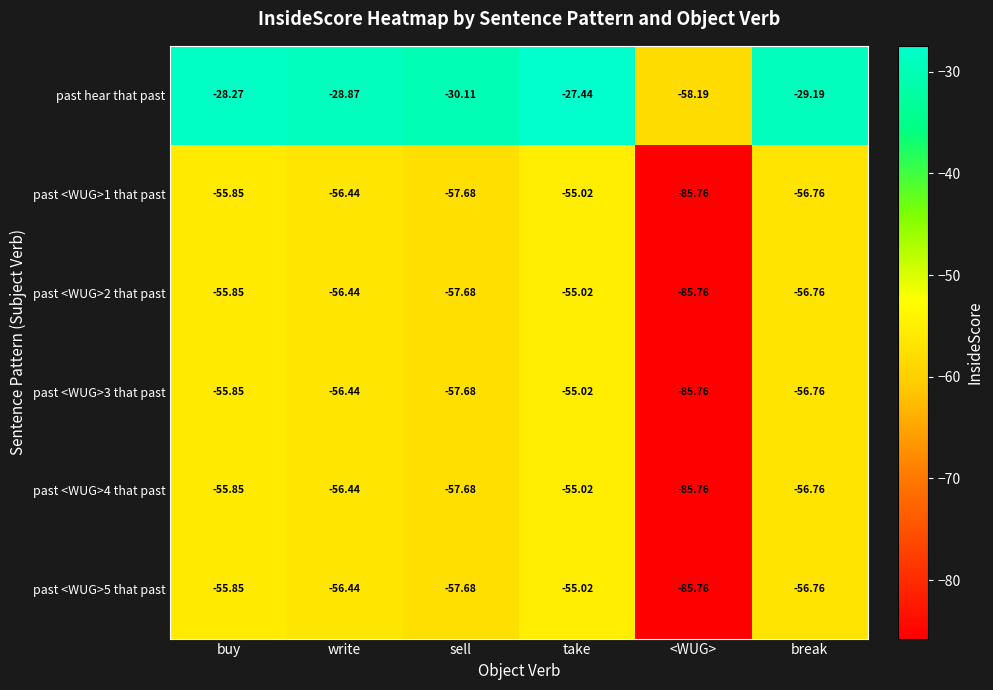

At which category is the sum across all series the highest?

take